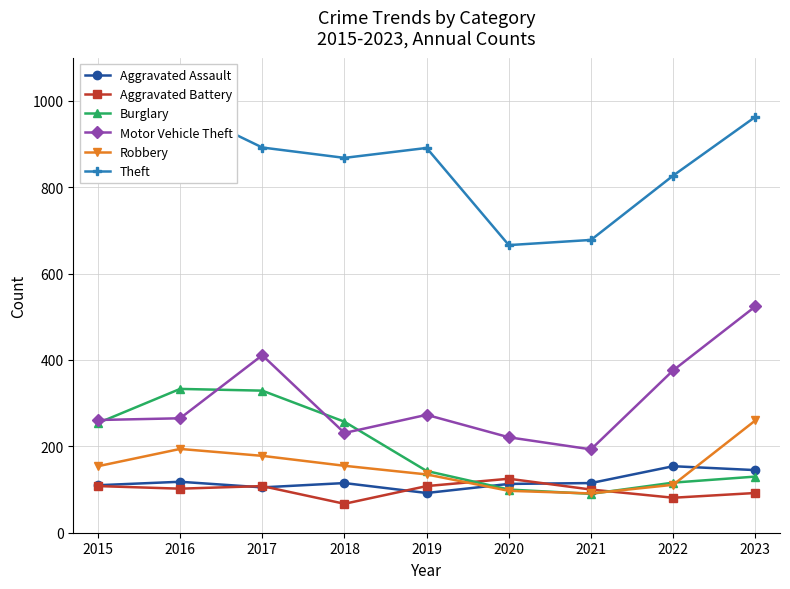

Reading left to right, extract all data points from this chart.

Aggravated Assault: 110	118	105	115	92	113	115	154	145
Aggravated Battery: 108	102	108	67	108	125	100	81	92
Burglary: 254	333	329	257	143	100	90	116	130
Motor Vehicle Theft: 261	265	411	231	273	221	193	376	524
Robbery: 154	194	178	155	135	97	91	111	260
Theft: 874	984	892	868	891	666	678	827	963